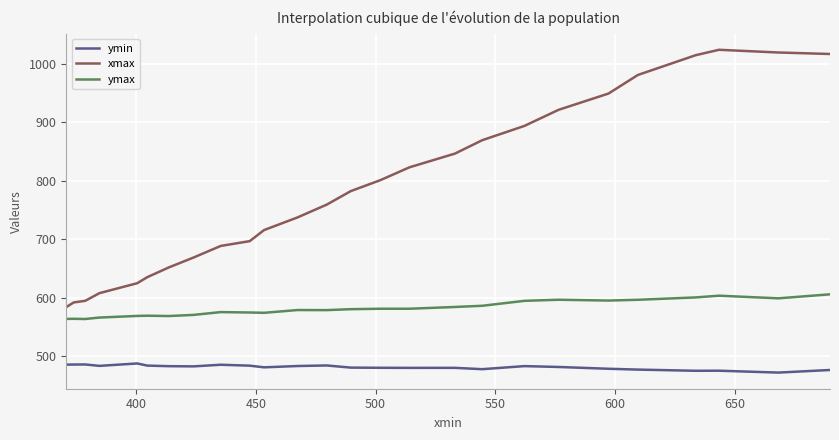

What is the difference between the maximum and minimum values in the ymin series?

15.6